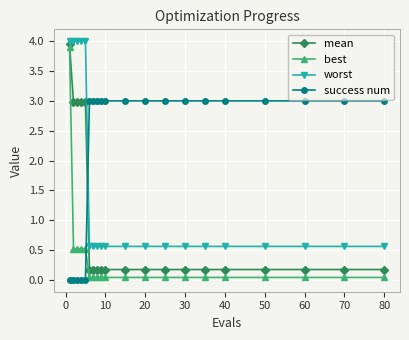

How many distinct data groups are displayed?

4